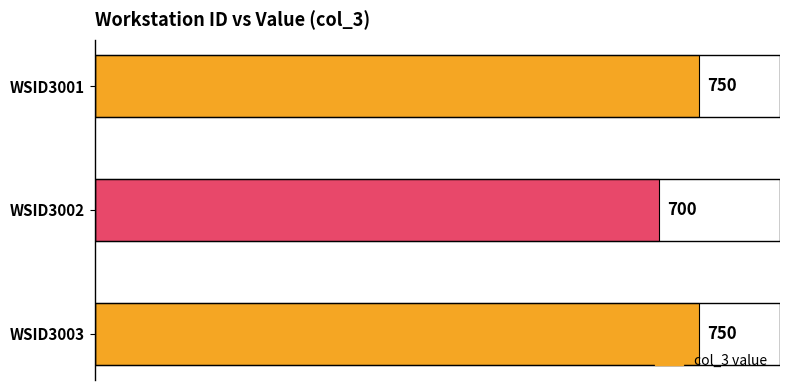

Count the values in the range 700 to 750.

3